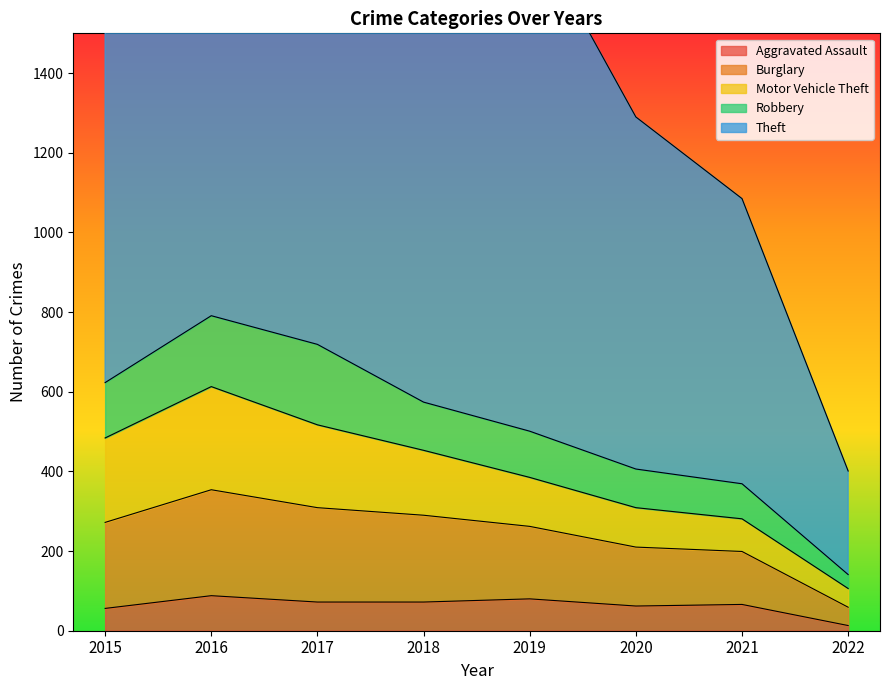

Which label corresponds to the largest value in the chart?

2019